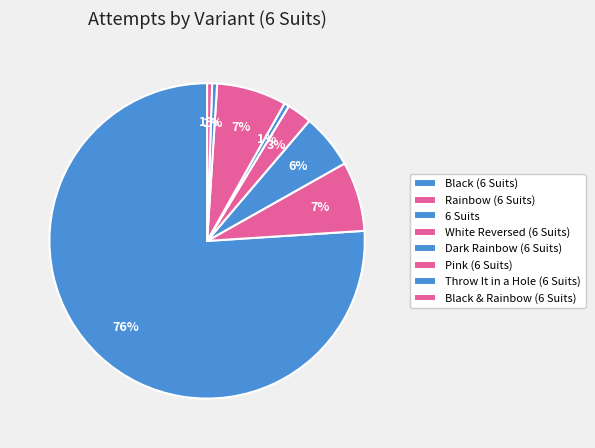

True or false: Pink (6 Suits) accounts for 18% of the total.

False